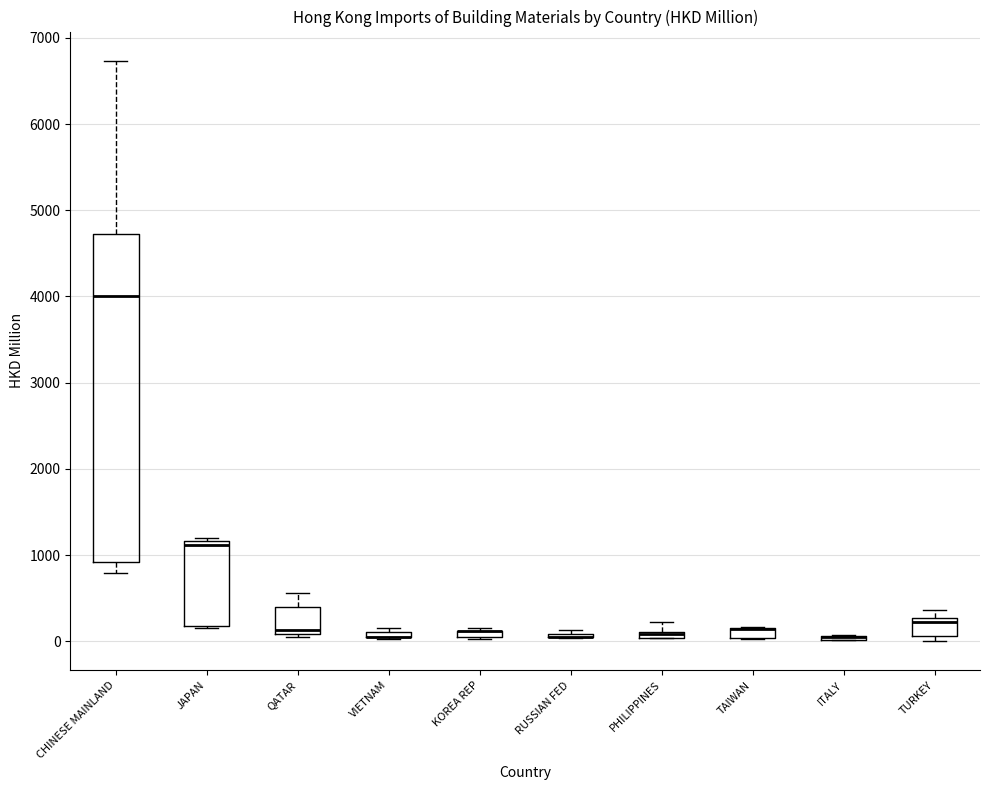

Where is the lower edge of the box for CHINESE MAINLAND on the y-axis? The values are not printed on the chart, so give them approximately, as read against the axis.

900